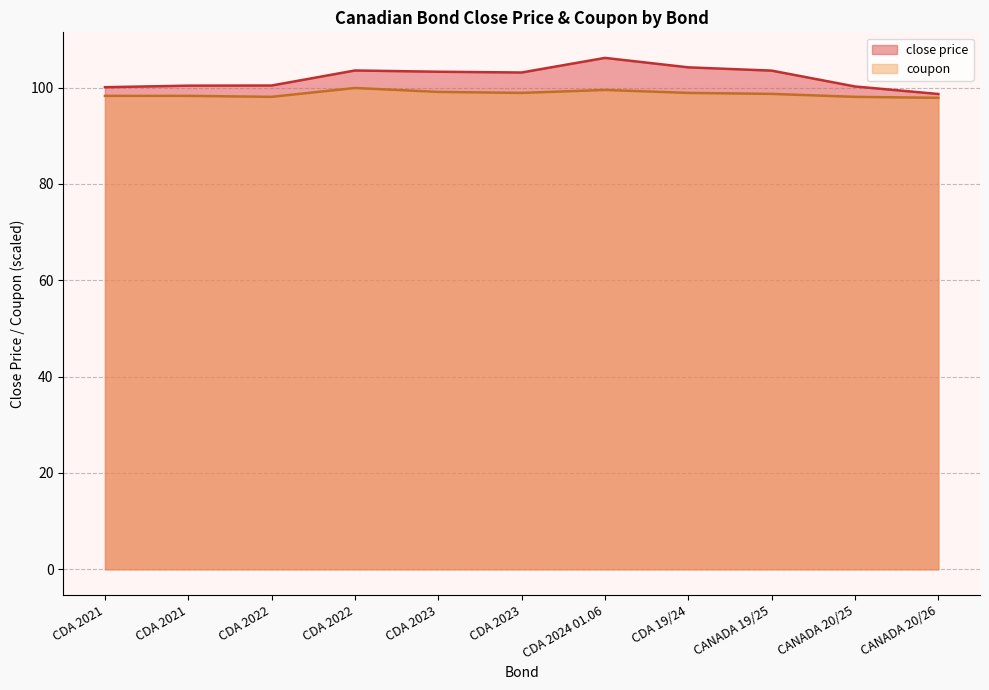

How many lines are shown in the chart?

2